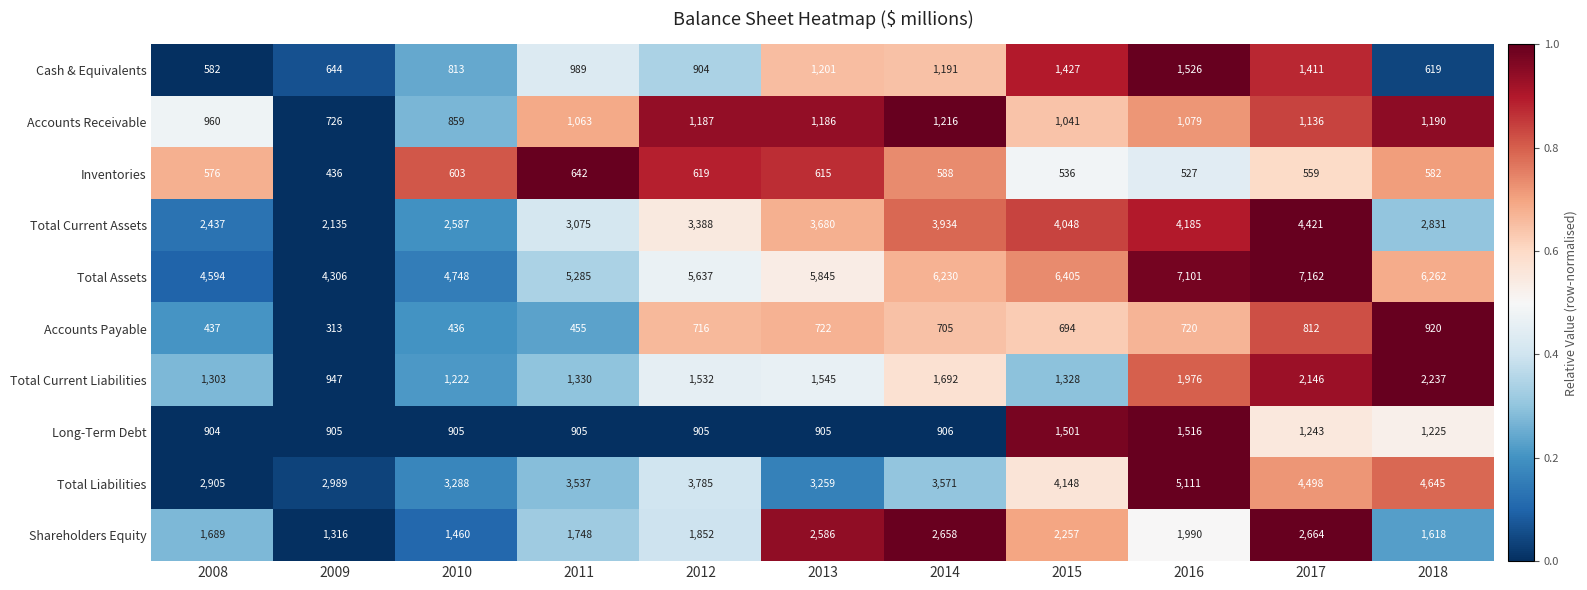

Which category has the lowest value across all series?

2009